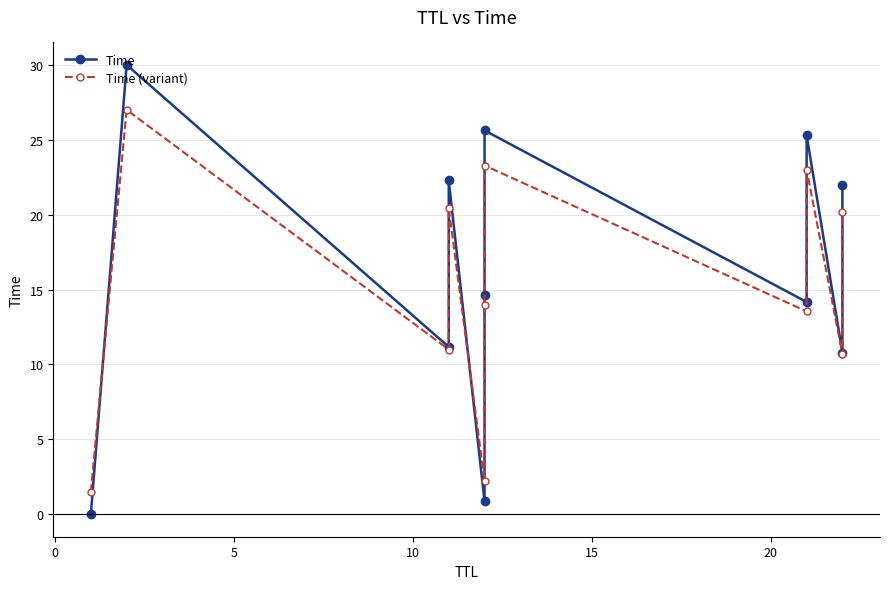

Does the chart display data point markers on the line(s)?

Yes